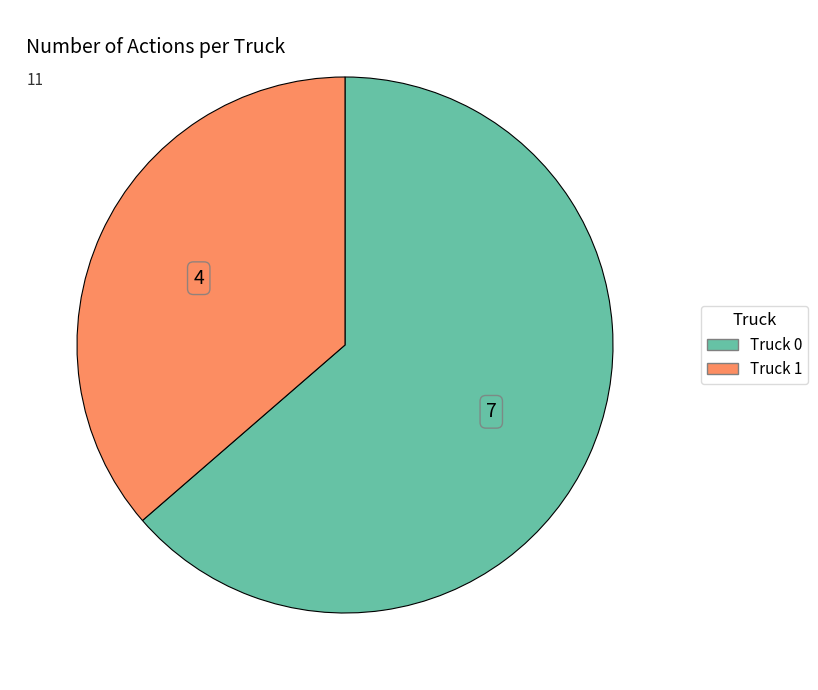

Is there a majority slice in this chart?

Yes